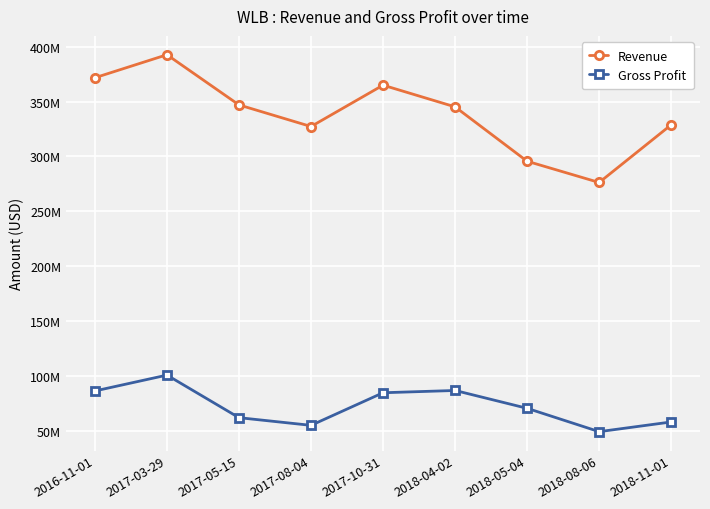

At which category does Revenue reach its first local valley?

2017-08-04